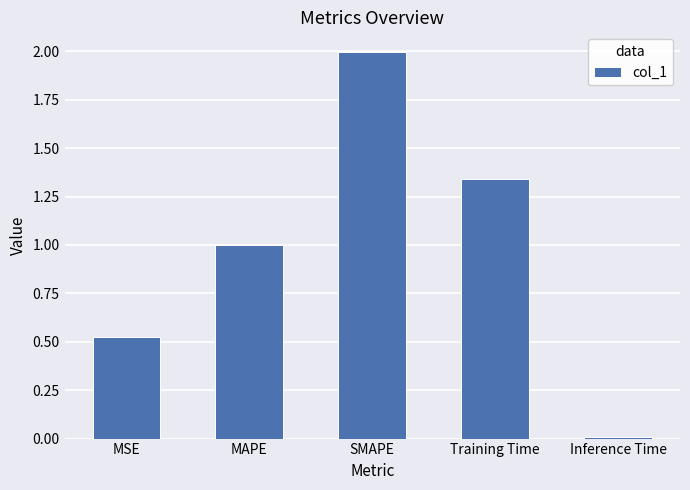

List the labels in order of value, smallest first.

Inference Time, MSE, MAPE, Training Time, SMAPE